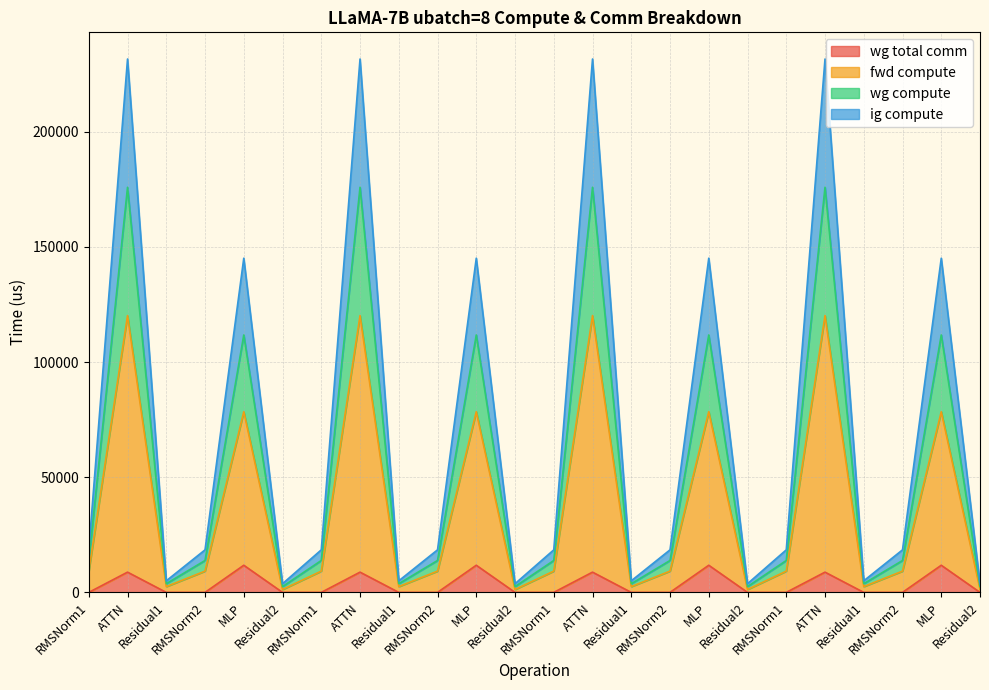

True or false: fwd compute and wg compute cross at least once.

False